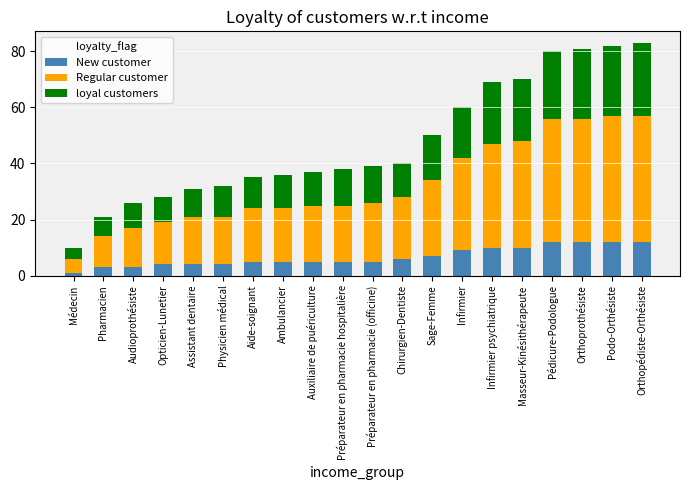

What is the total value across all series at Orthoprothésiste?

81